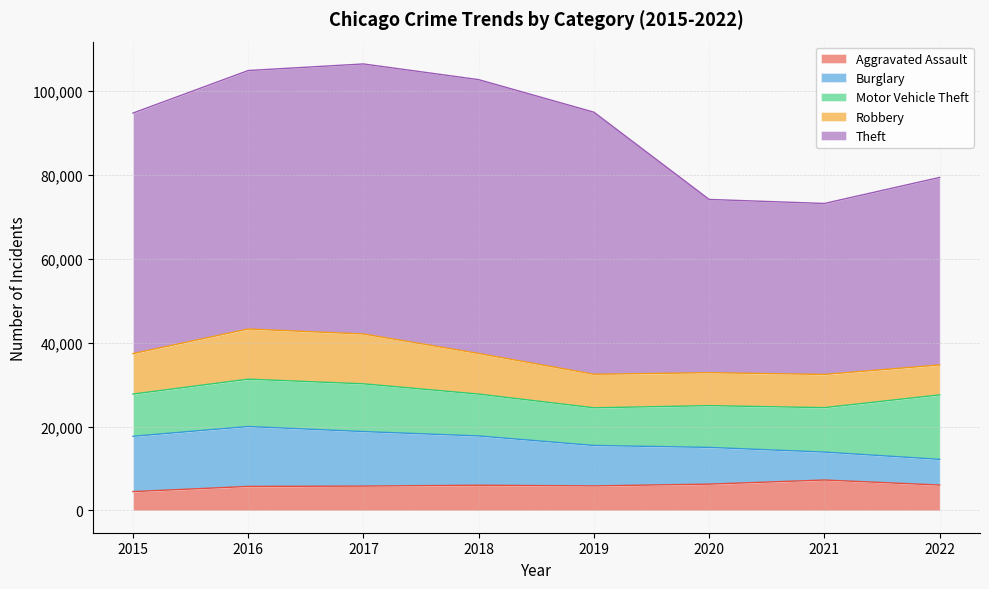

At which category does Robbery reach its first local peak?

2016